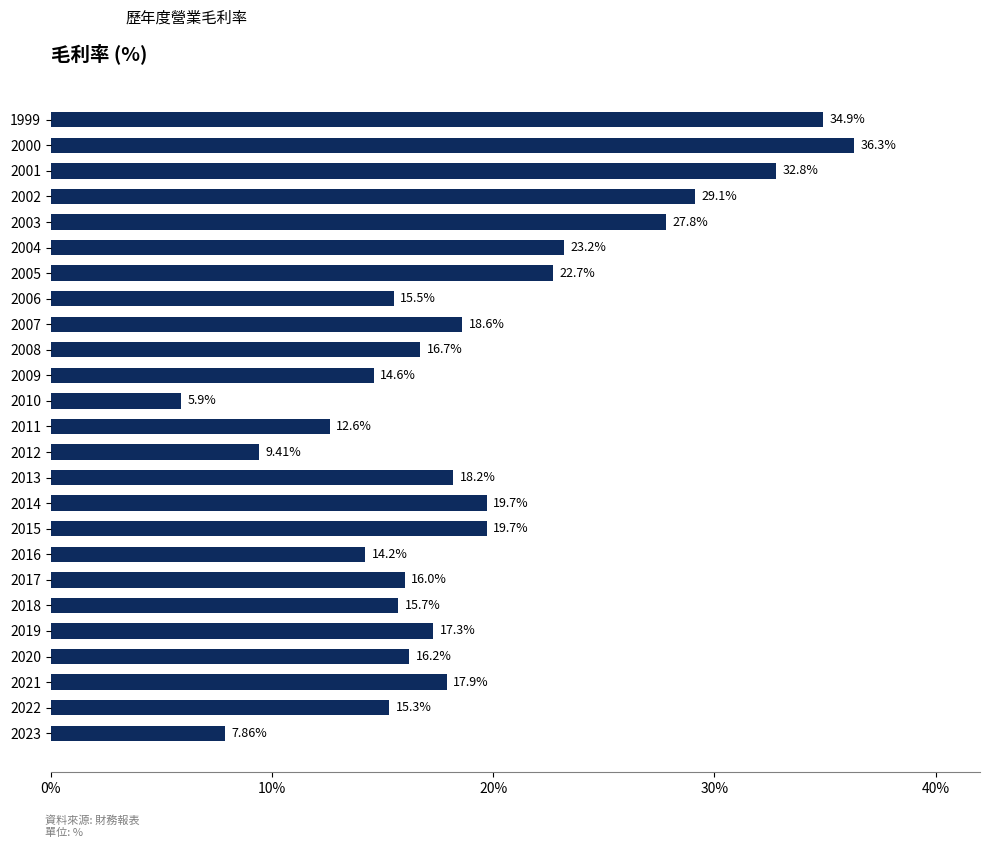

What is the average value?

19.1